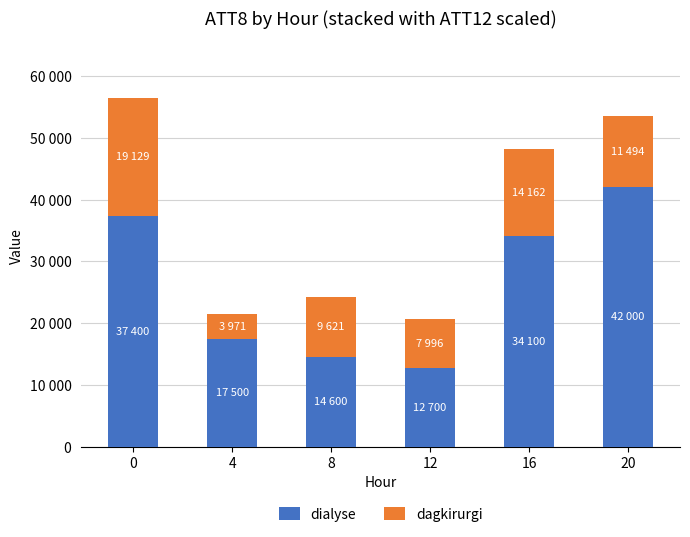

Are the bars horizontal?

No